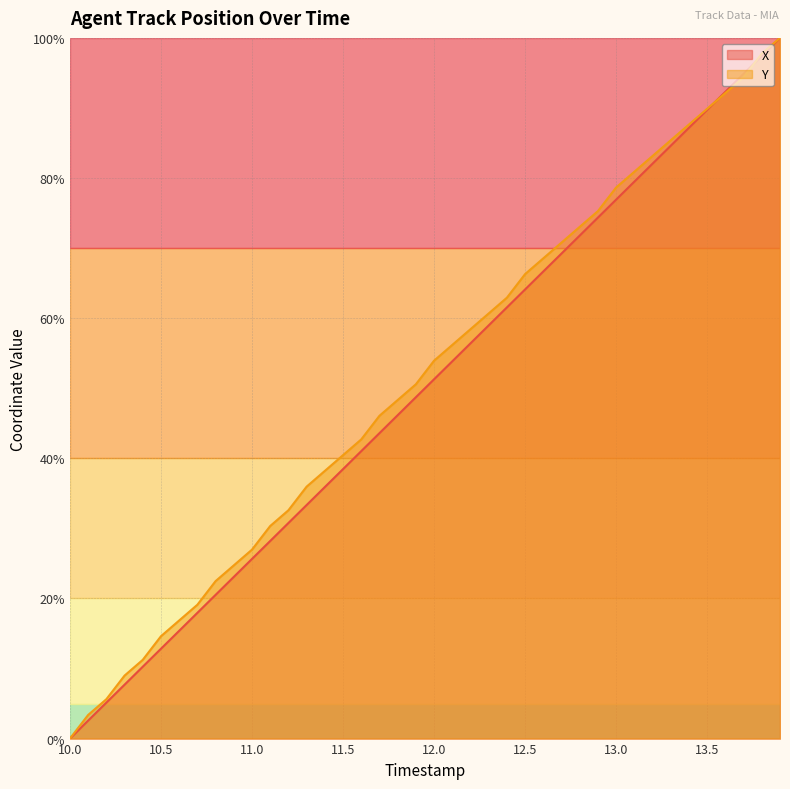

The Y series shows 0.0 at 10.0. True or false?

True